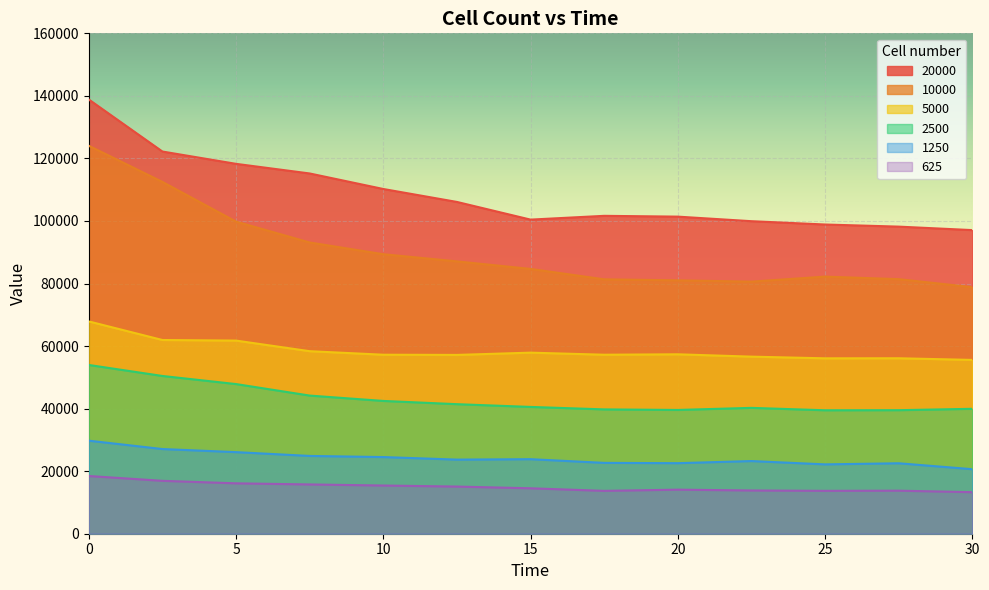

True or false: 10000 has a value of 81342 at 17.5.

True